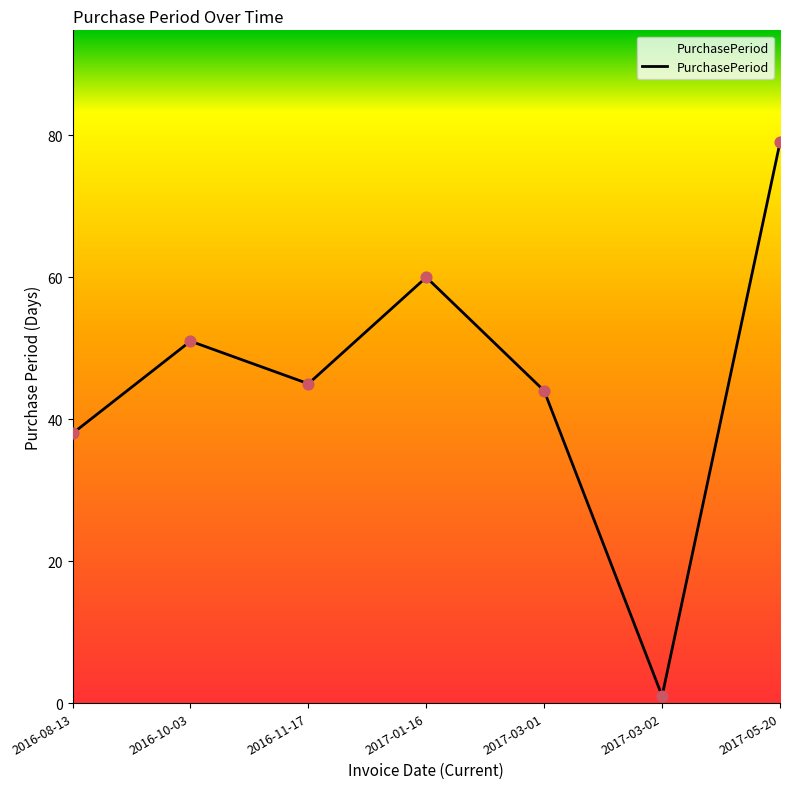

What is the change in value from 2016-10-03 to 2017-01-16?

+9